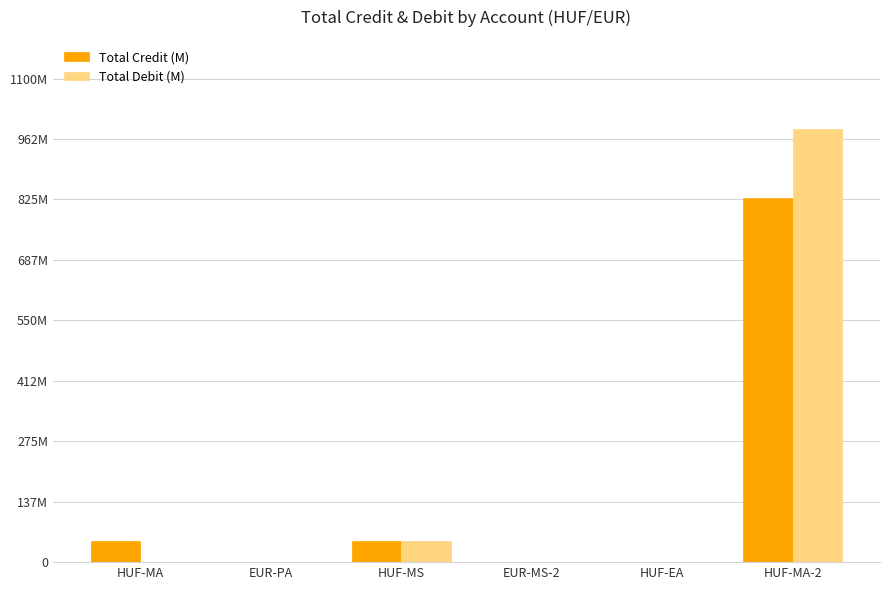

Which category has the lowest value in the Total Debit (M) series?

EUR-PA